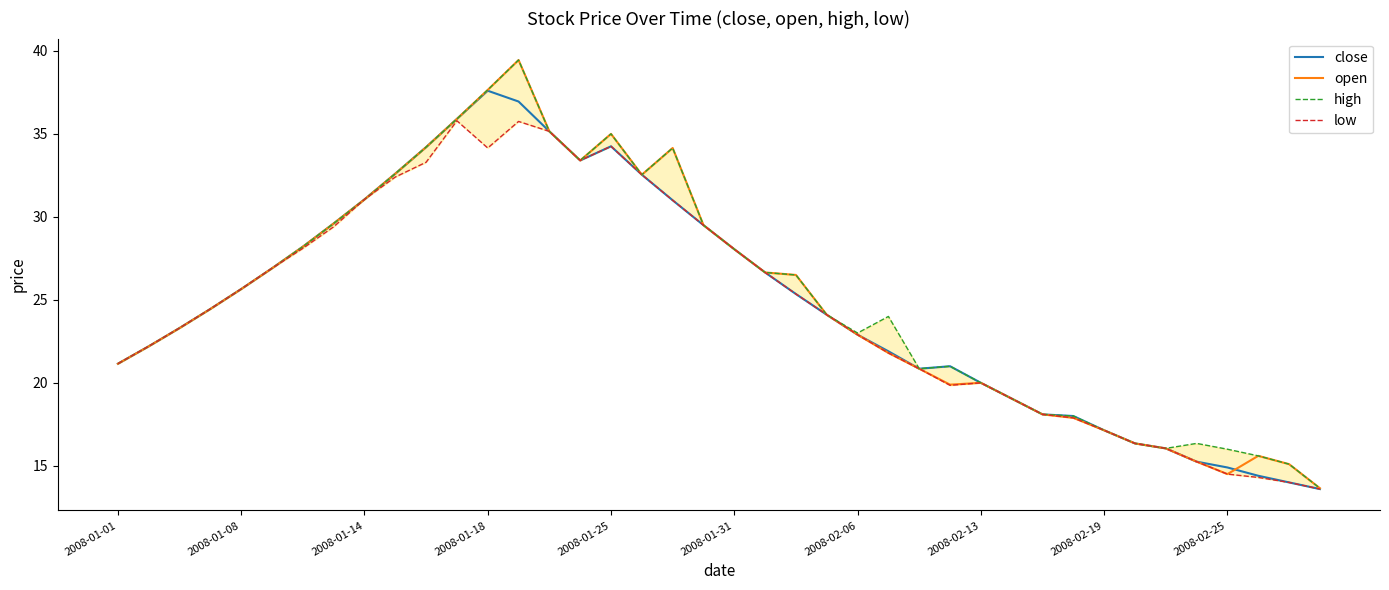

In high, how many points are lower than both neighbors (excluding endpoints)?

5